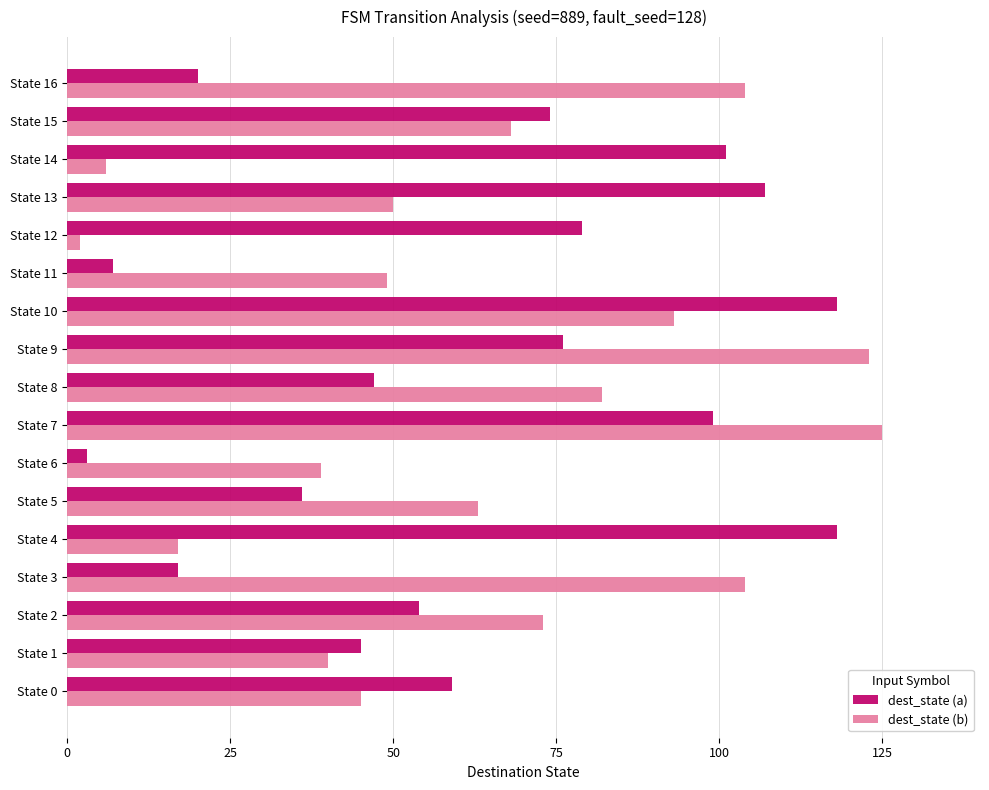

True or false: dest_state (b) has a value of 62 at State 7.

False